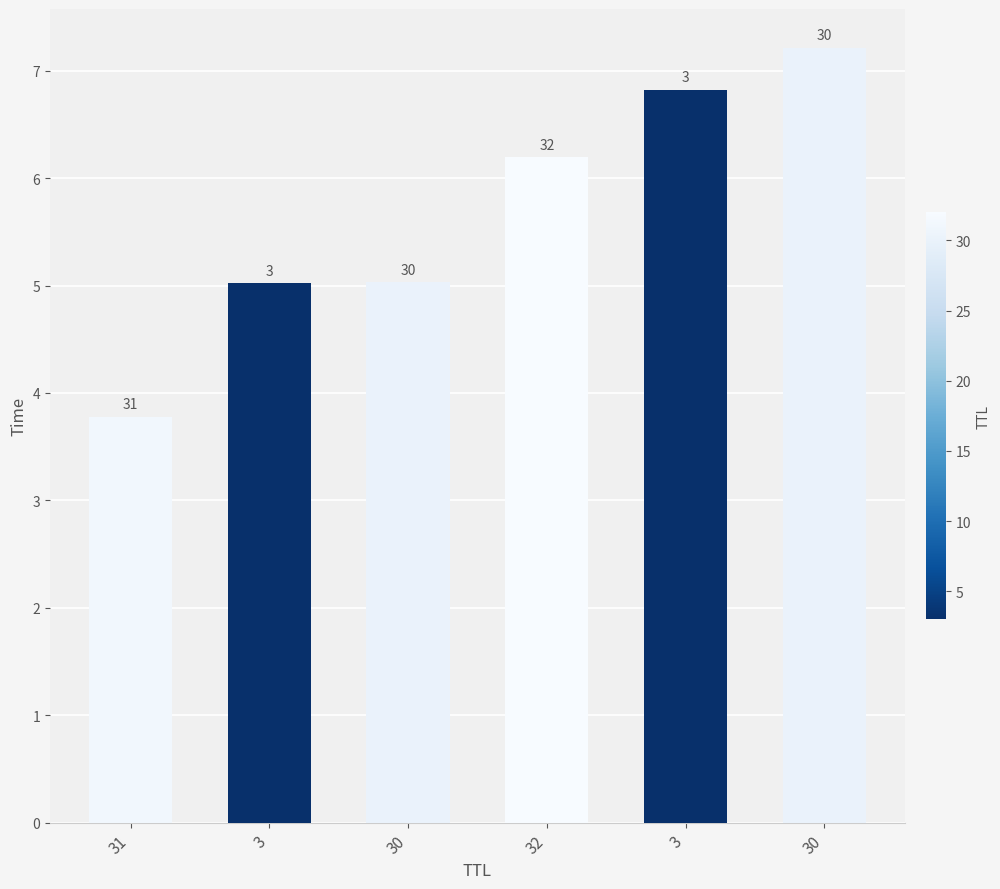

Which category has the highest value across all series?

30